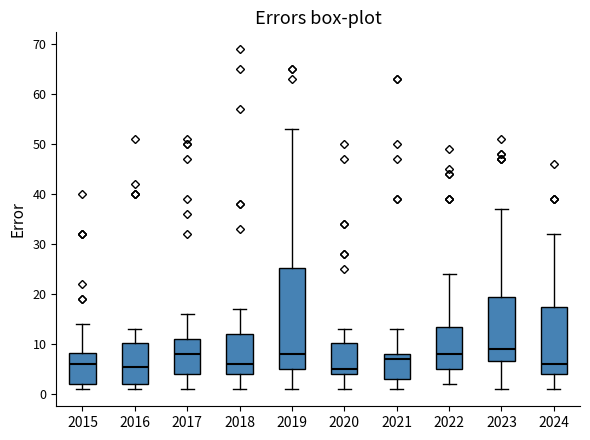

Where is the lower edge of the box at x = 2021 on the y-axis? The values are not printed on the chart, so give them approximately, as read against the axis.

3